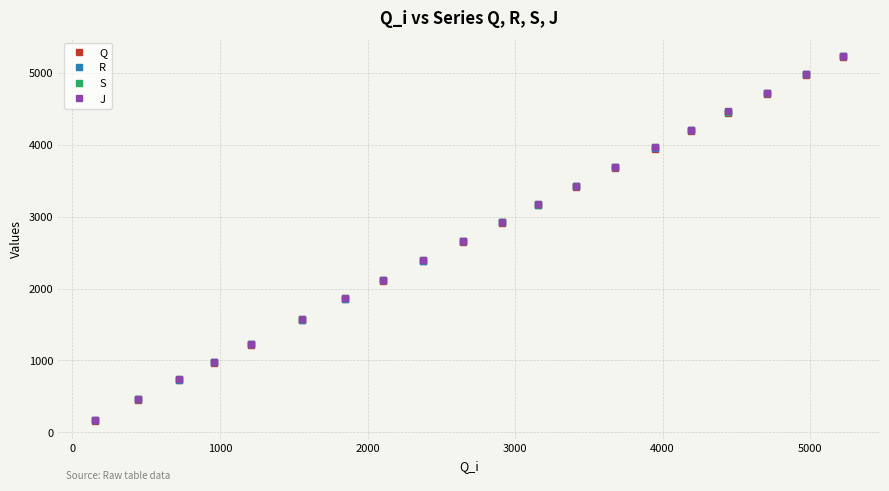

What is the maximum value shown in the chart?

5240